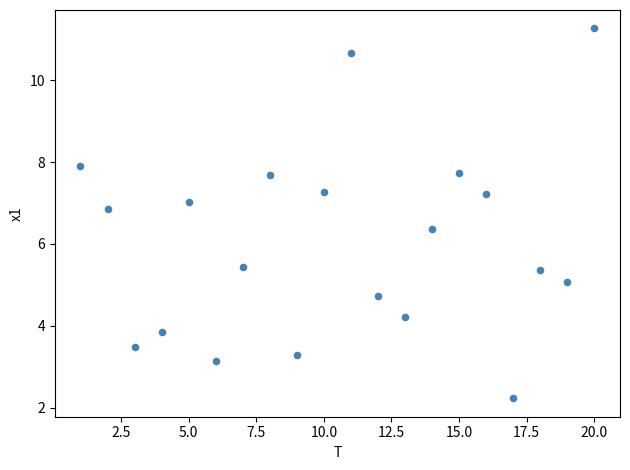

What Y value in the scatter plot is closest to 6?

6.4